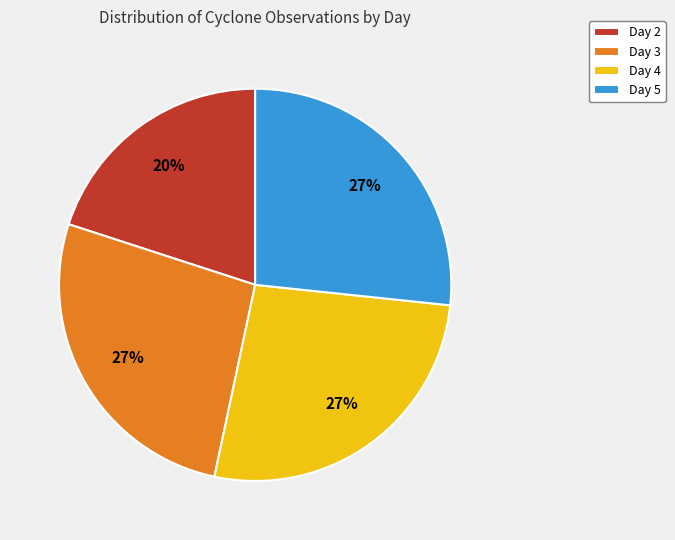

Do Day 2 and Day 5 together represent more than half of the pie?

No